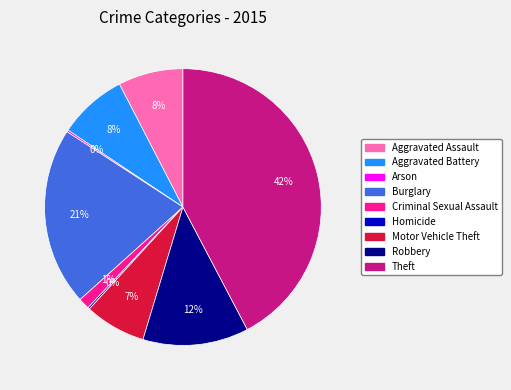

To the nearest percent, what portion does Theft represent?

42%